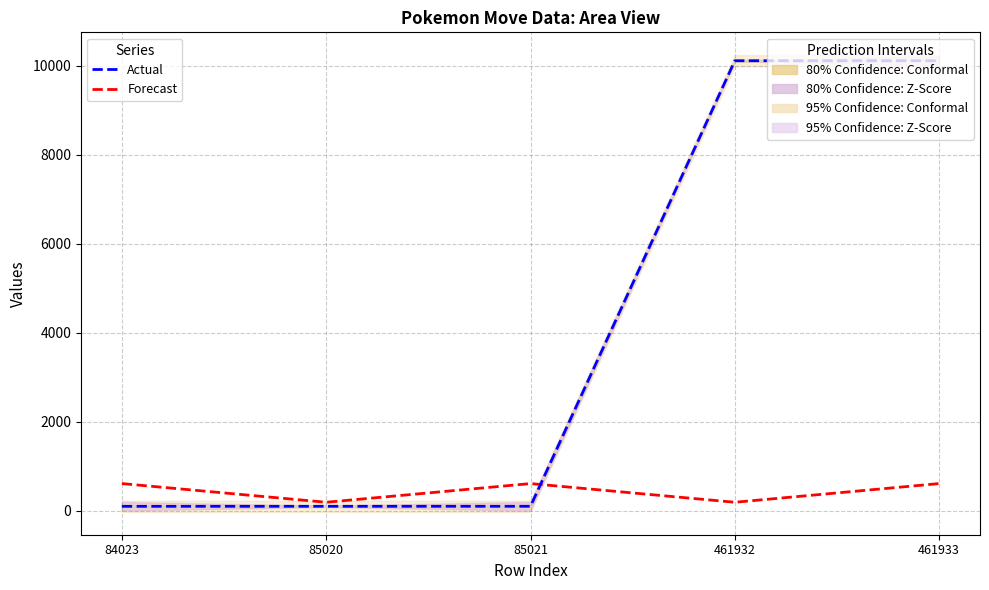

What is the smallest value displayed?

104